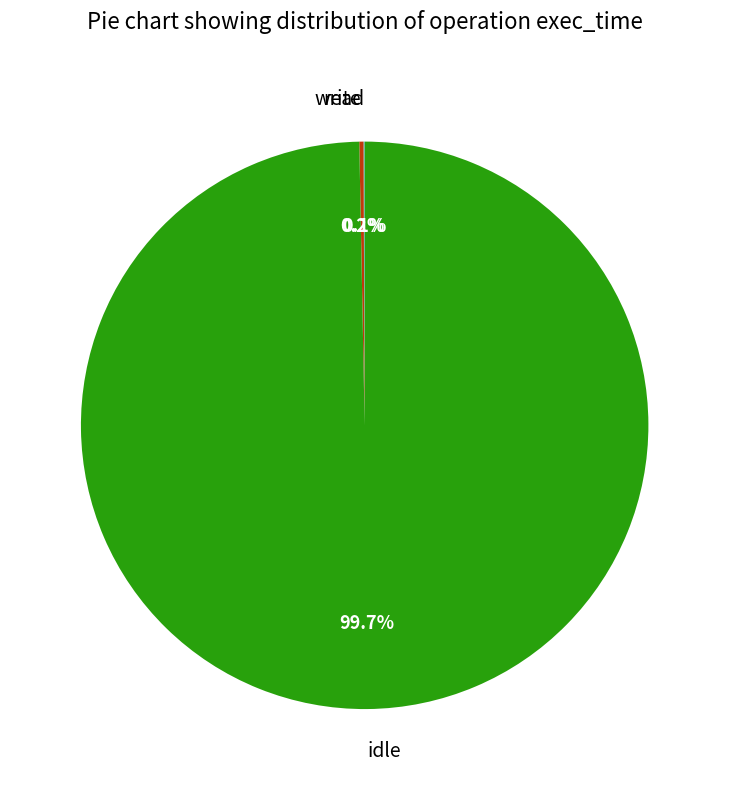

Is there a majority slice in this chart?

Yes